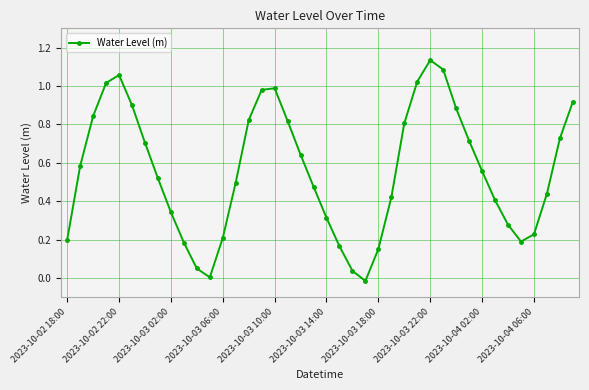

What is the sum of all values?

22.3